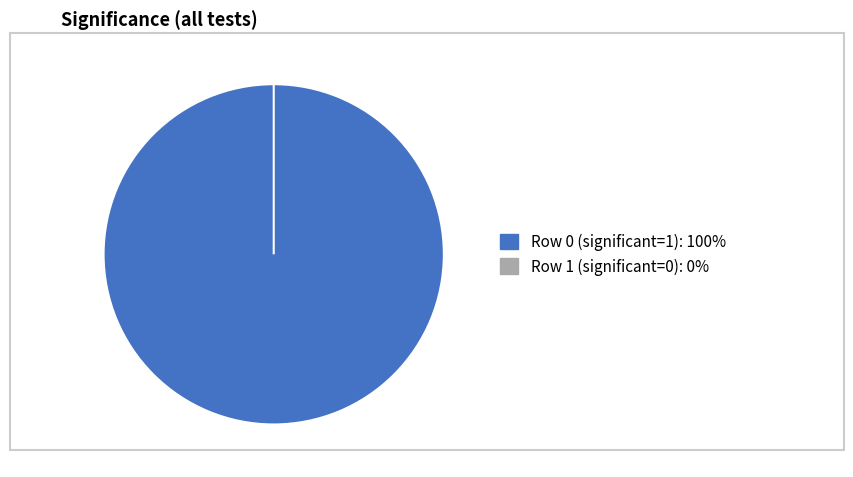

How many segments does this pie chart have?

2